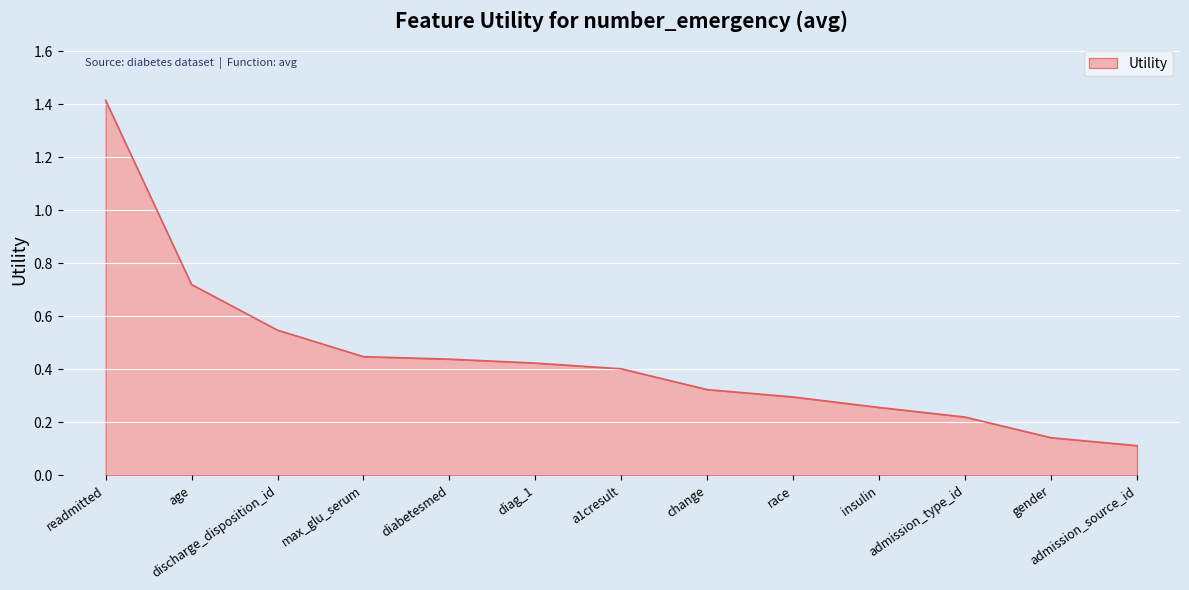

What is the difference between the maximum and minimum values?

1.3